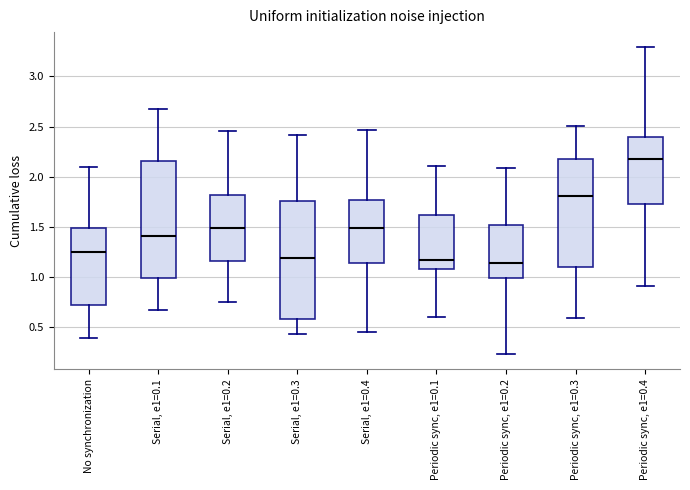

Where is the upper edge of the box for Serial, e1=0.2 on the y-axis? The values are not printed on the chart, so give them approximately, as read against the axis.

1.80